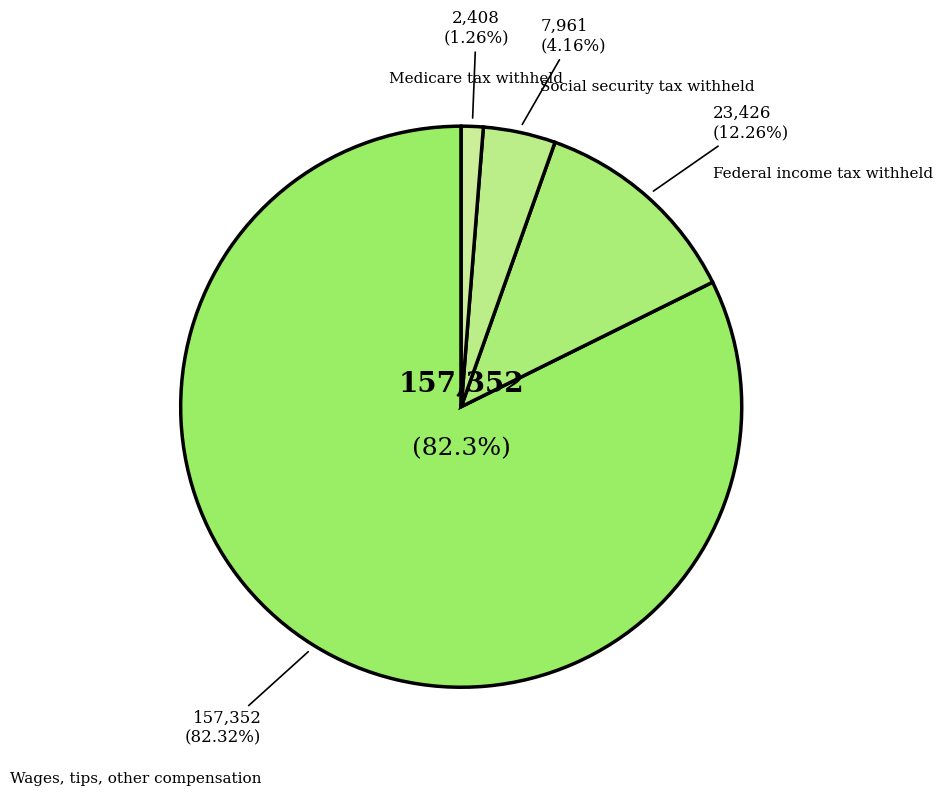

True or false: Medicare tax withheld accounts for 1% of the total.

True